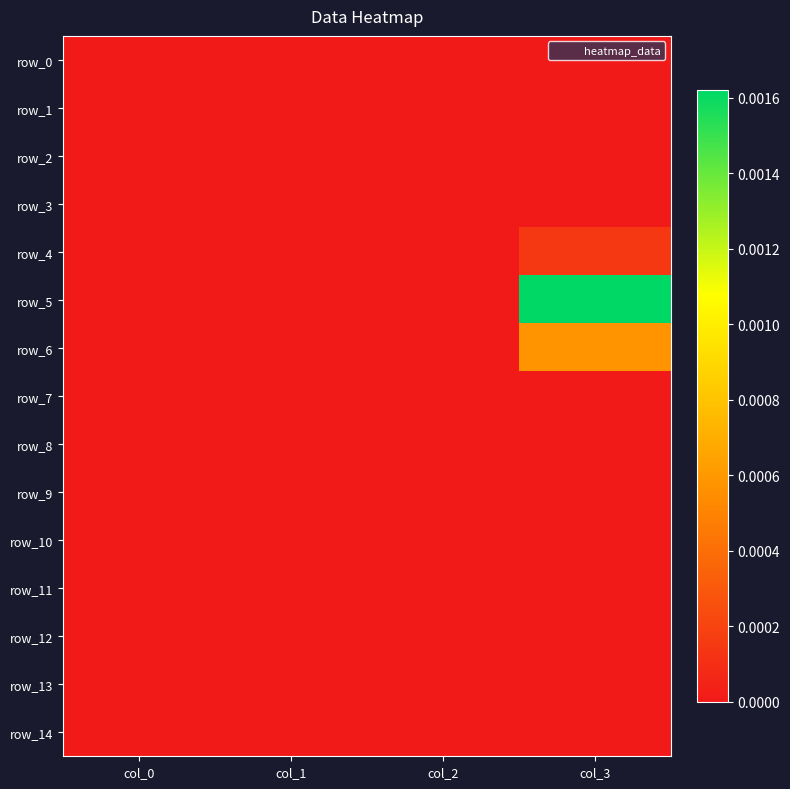

Which series has the largest total across all categories?

row_5